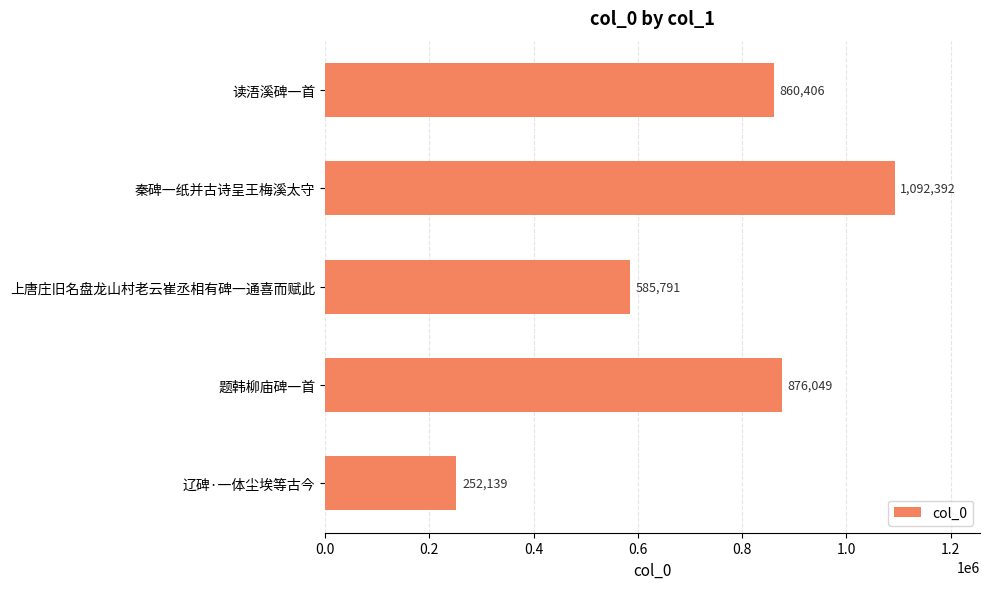

What is the average value?

733355